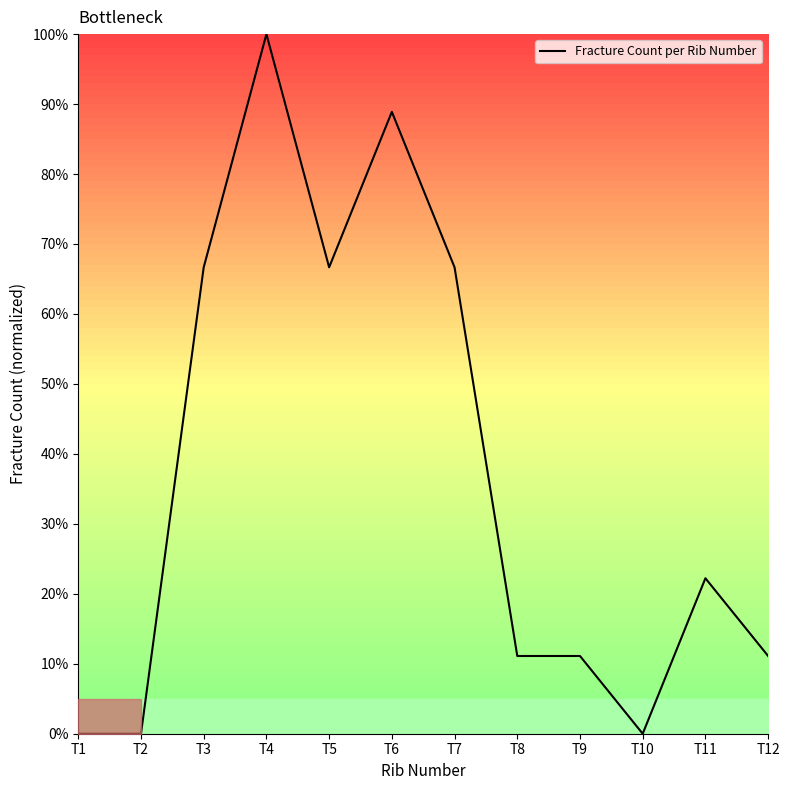

Reading left to right, extract all data points from this chart.

T1=0.0	T2=0.0	T3=66.7	T4=100.0	T5=66.7	T6=88.9	T7=66.7	T8=11.1	T9=11.1	T10=0.0	T11=22.2	T12=11.1